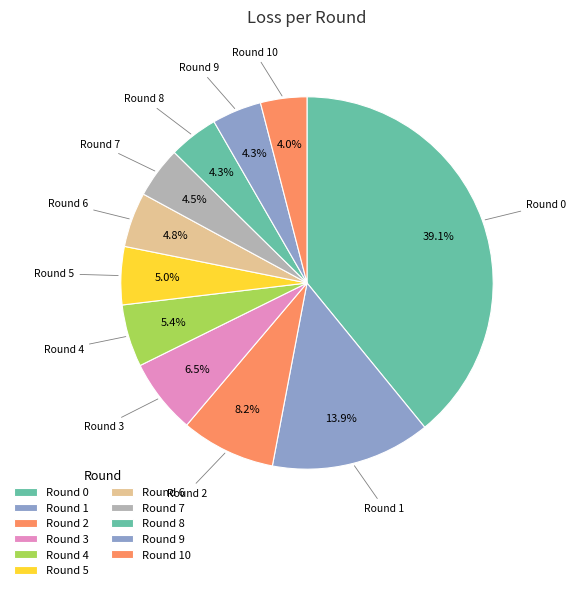

Which category has the biggest portion of the pie?

Round 0